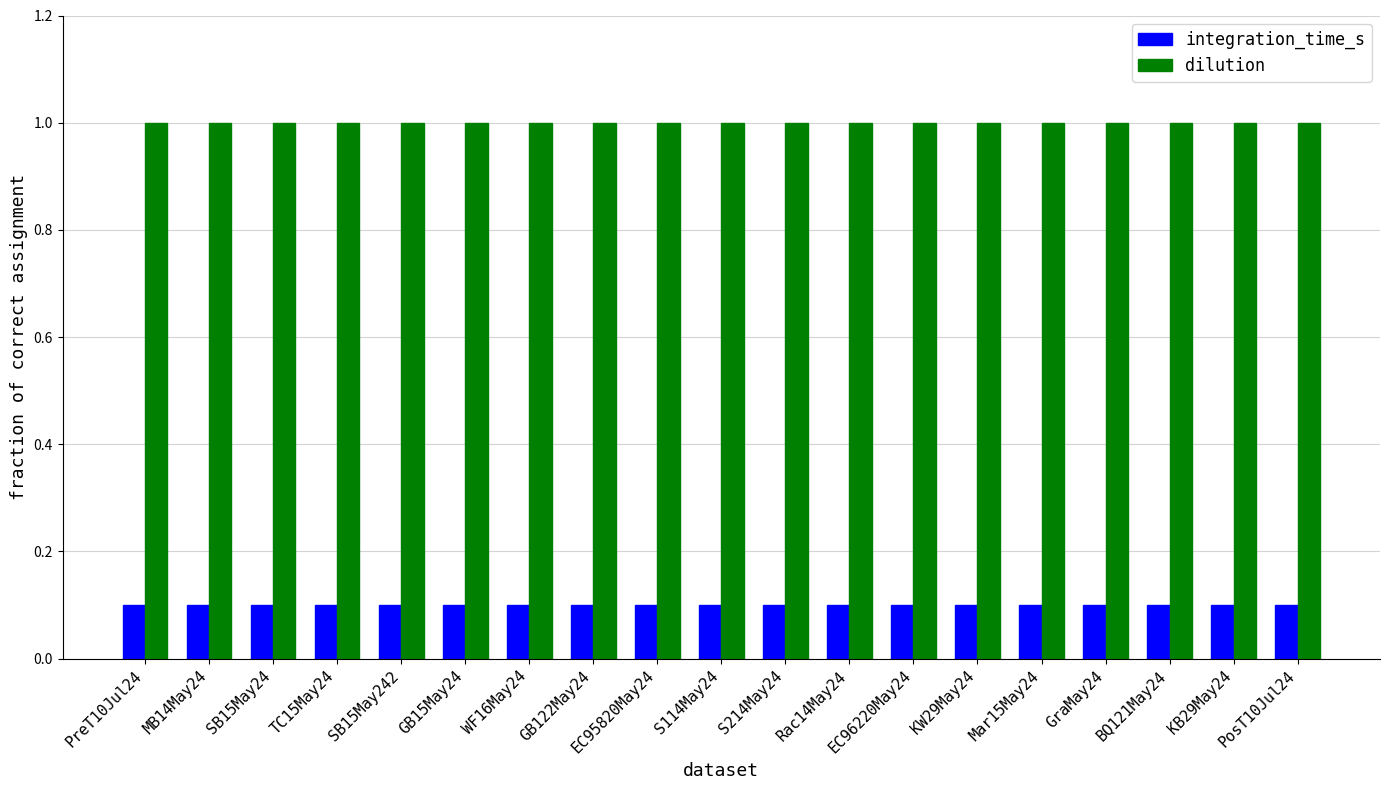

Reading right to left, what are all the values shown in this chart?

integration_time_s: 0.1	0.1	0.1	0.1	0.1	0.1	0.1	0.1	0.1	0.1	0.1	0.1	0.1	0.1	0.1	0.1	0.1	0.1	0.1
dilution: 1.0	1.0	1.0	1.0	1.0	1.0	1.0	1.0	1.0	1.0	1.0	1.0	1.0	1.0	1.0	1.0	1.0	1.0	1.0